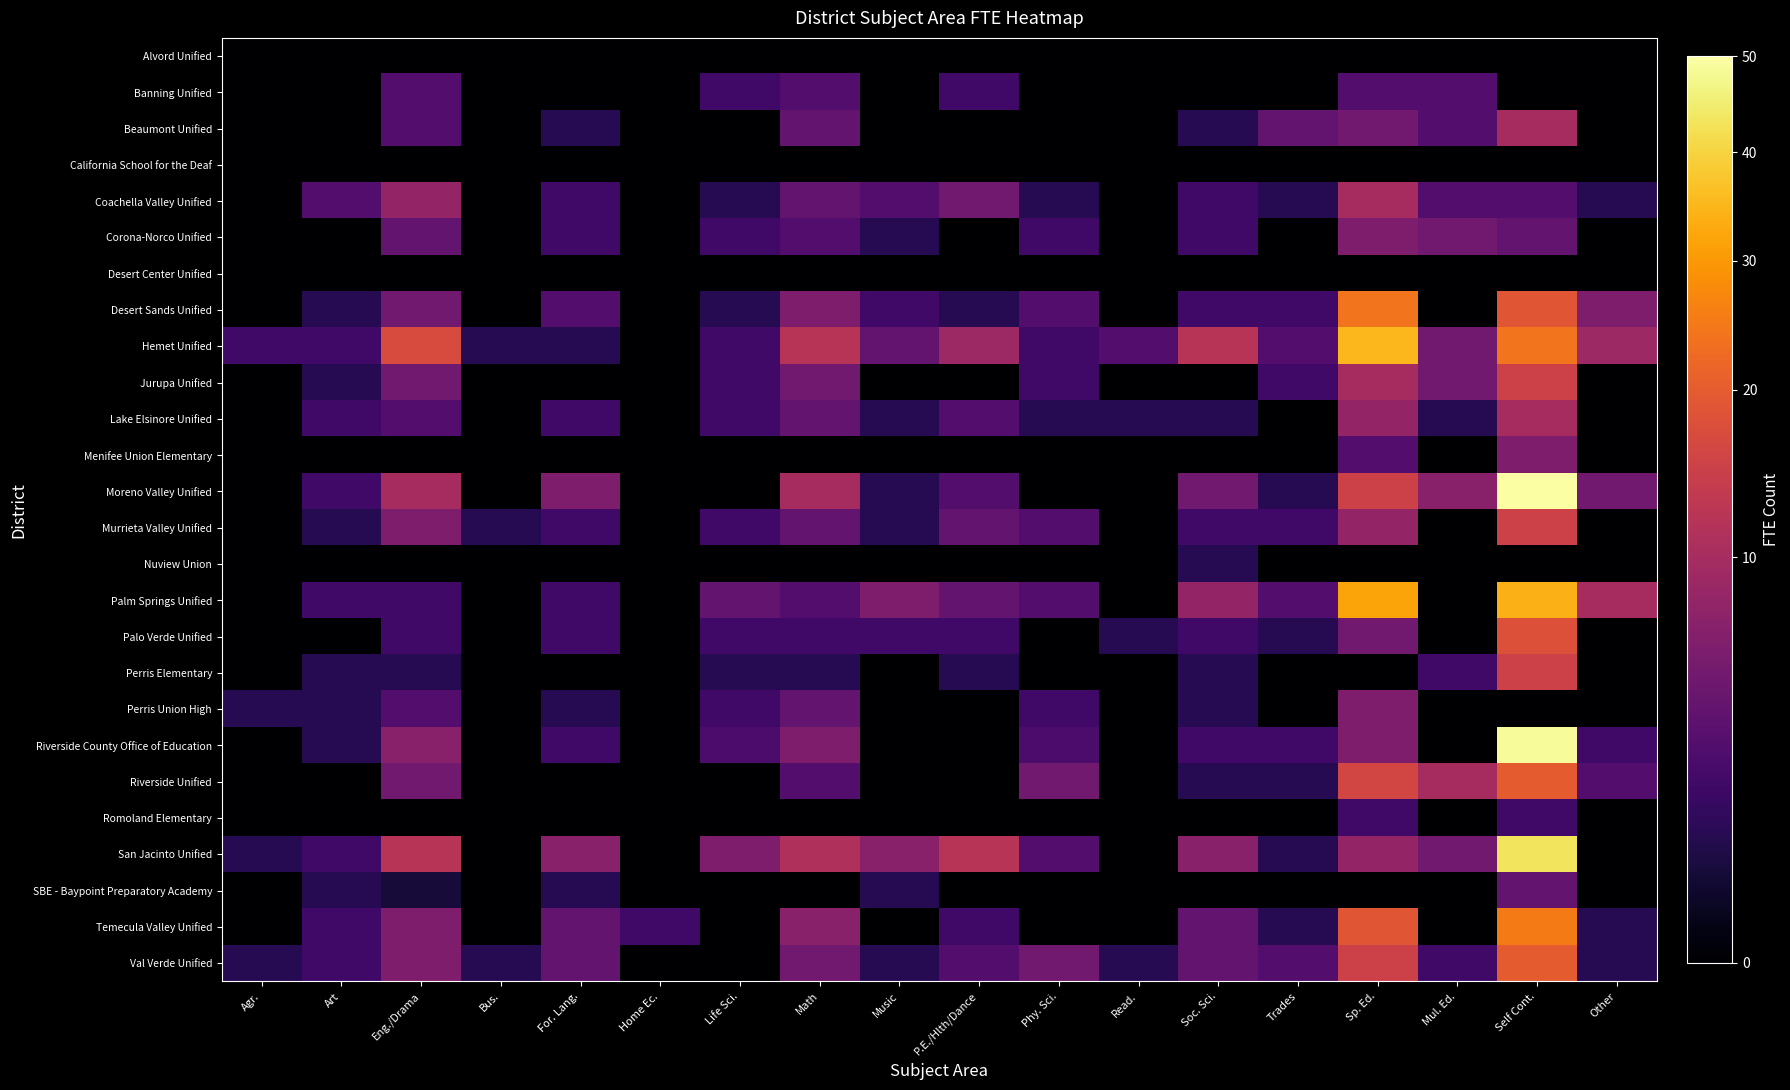

Reading right to left, list all the values displayed in this chart.

Alvord Unified: Other=0.0	Self Cont.=0.0	Mul. Ed.=0.0	Sp. Ed.=0.0	Trades=0.0	Soc. Sci.=0.0	Read.=0.0	Phy. Sci.=0.0	P.E./Hlth/Dance=0.0	Music=0.0	Math=0.0	Life Sci.=0.0	Home Ec.=0.0	For. Lang.=0.0	Bus.=0.0	Eng./Drama=0.0	Art=0.0	Agr.=0.0
Banning Unified: Other=0.0	Self Cont.=0.0	Mul. Ed.=3.0	Sp. Ed.=3.0	Trades=0.0	Soc. Sci.=0.0	Read.=0.0	Phy. Sci.=0.0	P.E./Hlth/Dance=2.0	Music=0.0	Math=3.0	Life Sci.=2.0	Home Ec.=0.0	For. Lang.=0.0	Bus.=0.0	Eng./Drama=3.0	Art=0.0	Agr.=0.0
Beaumont Unified: Other=0.0	Self Cont.=10.0	Mul. Ed.=3.0	Sp. Ed.=5.0	Trades=4.0	Soc. Sci.=1.0	Read.=0.0	Phy. Sci.=0.0	P.E./Hlth/Dance=0.0	Music=0.0	Math=4.0	Life Sci.=0.0	Home Ec.=0.0	For. Lang.=1.0	Bus.=0.0	Eng./Drama=3.0	Art=0.0	Agr.=0.0
California School for the Deaf: Other=0.0	Self Cont.=0.0	Mul. Ed.=0.0	Sp. Ed.=0.0	Trades=0.0	Soc. Sci.=0.0	Read.=0.0	Phy. Sci.=0.0	P.E./Hlth/Dance=0.0	Music=0.0	Math=0.0	Life Sci.=0.0	Home Ec.=0.0	For. Lang.=0.0	Bus.=0.0	Eng./Drama=0.0	Art=0.0	Agr.=0.0
Coachella Valley Unified: Other=1.0	Self Cont.=3.0	Mul. Ed.=3.0	Sp. Ed.=10.0	Trades=1.0	Soc. Sci.=2.0	Read.=0.0	Phy. Sci.=1.0	P.E./Hlth/Dance=5.0	Music=3.0	Math=4.0	Life Sci.=1.0	Home Ec.=0.0	For. Lang.=2.0	Bus.=0.0	Eng./Drama=8.0	Art=3.0	Agr.=0.0
Corona-Norco Unified: Other=0.0	Self Cont.=4.0	Mul. Ed.=5.0	Sp. Ed.=6.0	Trades=0.0	Soc. Sci.=2.0	Read.=0.0	Phy. Sci.=2.0	P.E./Hlth/Dance=0.0	Music=1.0	Math=3.0	Life Sci.=2.0	Home Ec.=0.0	For. Lang.=2.0	Bus.=0.0	Eng./Drama=4.0	Art=0.0	Agr.=0.0
Desert Center Unified: Other=0.0	Self Cont.=0.0	Mul. Ed.=0.0	Sp. Ed.=0.0	Trades=0.0	Soc. Sci.=0.0	Read.=0.0	Phy. Sci.=0.0	P.E./Hlth/Dance=0.0	Music=0.0	Math=0.0	Life Sci.=0.0	Home Ec.=0.0	For. Lang.=0.0	Bus.=0.0	Eng./Drama=0.0	Art=0.0	Agr.=0.0
Desert Sands Unified: Other=6.0	Self Cont.=19.0	Mul. Ed.=0.0	Sp. Ed.=24.0	Trades=2.0	Soc. Sci.=2.0	Read.=0.0	Phy. Sci.=3.0	P.E./Hlth/Dance=1.0	Music=2.0	Math=6.0	Life Sci.=1.0	Home Ec.=0.0	For. Lang.=3.0	Bus.=0.0	Eng./Drama=5.0	Art=1.0	Agr.=0.0
Hemet Unified: Other=9.0	Self Cont.=24.0	Mul. Ed.=5.0	Sp. Ed.=35.0	Trades=3.0	Soc. Sci.=12.0	Read.=3.0	Phy. Sci.=2.0	P.E./Hlth/Dance=9.0	Music=4.0	Math=12.0	Life Sci.=2.0	Home Ec.=0.0	For. Lang.=1.0	Bus.=1.0	Eng./Drama=17.0	Art=2.0	Agr.=2.0
Jurupa Unified: Other=0.0	Self Cont.=15.0	Mul. Ed.=5.0	Sp. Ed.=10.0	Trades=2.0	Soc. Sci.=0.0	Read.=0.0	Phy. Sci.=2.0	P.E./Hlth/Dance=0.0	Music=0.0	Math=5.0	Life Sci.=2.0	Home Ec.=0.0	For. Lang.=0.0	Bus.=0.0	Eng./Drama=5.0	Art=1.0	Agr.=0.0
Lake Elsinore Unified: Other=0.0	Self Cont.=10.0	Mul. Ed.=1.0	Sp. Ed.=8.0	Trades=0.0	Soc. Sci.=1.0	Read.=1.0	Phy. Sci.=1.0	P.E./Hlth/Dance=3.0	Music=1.0	Math=4.0	Life Sci.=2.0	Home Ec.=0.0	For. Lang.=2.0	Bus.=0.0	Eng./Drama=3.0	Art=2.0	Agr.=0.0
Menifee Union Elementary: Other=0.0	Self Cont.=6.0	Mul. Ed.=0.0	Sp. Ed.=3.0	Trades=0.0	Soc. Sci.=0.0	Read.=0.0	Phy. Sci.=0.0	P.E./Hlth/Dance=0.0	Music=0.0	Math=0.0	Life Sci.=0.0	Home Ec.=0.0	For. Lang.=0.0	Bus.=0.0	Eng./Drama=0.0	Art=0.0	Agr.=0.0
Moreno Valley Unified: Other=5.0	Self Cont.=50.0	Mul. Ed.=7.0	Sp. Ed.=15.0	Trades=1.0	Soc. Sci.=5.0	Read.=0.0	Phy. Sci.=0.0	P.E./Hlth/Dance=3.0	Music=1.0	Math=10.0	Life Sci.=0.0	Home Ec.=0.0	For. Lang.=6.0	Bus.=0.0	Eng./Drama=10.0	Art=2.0	Agr.=0.0
Murrieta Valley Unified: Other=0.0	Self Cont.=15.0	Mul. Ed.=0.0	Sp. Ed.=8.0	Trades=2.0	Soc. Sci.=2.0	Read.=0.0	Phy. Sci.=3.0	P.E./Hlth/Dance=4.0	Music=1.0	Math=4.0	Life Sci.=2.0	Home Ec.=0.0	For. Lang.=2.0	Bus.=1.0	Eng./Drama=6.0	Art=1.0	Agr.=0.0
Nuview Union: Other=0.0	Self Cont.=0.0	Mul. Ed.=0.0	Sp. Ed.=0.0	Trades=0.0	Soc. Sci.=1.0	Read.=0.0	Phy. Sci.=0.0	P.E./Hlth/Dance=0.0	Music=0.0	Math=0.0	Life Sci.=0.0	Home Ec.=0.0	For. Lang.=0.0	Bus.=0.0	Eng./Drama=0.0	Art=0.0	Agr.=0.0
Palm Springs Unified: Other=10.0	Self Cont.=34.0	Mul. Ed.=0.0	Sp. Ed.=32.0	Trades=3.0	Soc. Sci.=8.0	Read.=0.0	Phy. Sci.=3.0	P.E./Hlth/Dance=4.0	Music=6.0	Math=3.0	Life Sci.=4.0	Home Ec.=0.0	For. Lang.=2.0	Bus.=0.0	Eng./Drama=2.0	Art=2.0	Agr.=0.0
Palo Verde Unified: Other=0.0	Self Cont.=18.0	Mul. Ed.=0.0	Sp. Ed.=5.0	Trades=1.0	Soc. Sci.=2.0	Read.=1.0	Phy. Sci.=0.0	P.E./Hlth/Dance=2.0	Music=2.0	Math=2.0	Life Sci.=2.0	Home Ec.=0.0	For. Lang.=2.0	Bus.=0.0	Eng./Drama=2.0	Art=0.0	Agr.=0.0
Perris Elementary: Other=0.0	Self Cont.=15.0	Mul. Ed.=2.0	Sp. Ed.=0.0	Trades=0.0	Soc. Sci.=1.0	Read.=0.0	Phy. Sci.=0.0	P.E./Hlth/Dance=1.0	Music=0.0	Math=1.0	Life Sci.=1.0	Home Ec.=0.0	For. Lang.=0.0	Bus.=0.0	Eng./Drama=1.0	Art=1.0	Agr.=0.0
Perris Union High: Other=0.0	Self Cont.=0.0	Mul. Ed.=0.0	Sp. Ed.=6.0	Trades=0.0	Soc. Sci.=1.0	Read.=0.0	Phy. Sci.=2.0	P.E./Hlth/Dance=0.0	Music=0.0	Math=4.0	Life Sci.=2.0	Home Ec.=0.0	For. Lang.=1.0	Bus.=0.0	Eng./Drama=3.0	Art=1.0	Agr.=1.0
Riverside County Office of Education: Other=2.0	Self Cont.=48.5	Mul. Ed.=0.0	Sp. Ed.=6.0	Trades=2.0	Soc. Sci.=2.0	Read.=0.0	Phy. Sci.=2.5	P.E./Hlth/Dance=0.0	Music=0.0	Math=6.0	Life Sci.=2.5	Home Ec.=0.0	For. Lang.=2.0	Bus.=0.0	Eng./Drama=7.0	Art=1.0	Agr.=0.0
Riverside Unified: Other=3.0	Self Cont.=20.0	Mul. Ed.=10.0	Sp. Ed.=16.0	Trades=1.0	Soc. Sci.=1.0	Read.=0.0	Phy. Sci.=5.0	P.E./Hlth/Dance=0.0	Music=0.0	Math=3.0	Life Sci.=0.0	Home Ec.=0.0	For. Lang.=0.0	Bus.=0.0	Eng./Drama=5.0	Art=0.0	Agr.=0.0
Romoland Elementary: Other=0.0	Self Cont.=2.0	Mul. Ed.=0.0	Sp. Ed.=2.0	Trades=0.0	Soc. Sci.=0.0	Read.=0.0	Phy. Sci.=0.0	P.E./Hlth/Dance=0.0	Music=0.0	Math=0.0	Life Sci.=0.0	Home Ec.=0.0	For. Lang.=0.0	Bus.=0.0	Eng./Drama=0.0	Art=0.0	Agr.=0.0
San Jacinto Unified: Other=0.0	Self Cont.=43.0	Mul. Ed.=5.0	Sp. Ed.=8.0	Trades=1.0	Soc. Sci.=7.0	Read.=0.0	Phy. Sci.=3.0	P.E./Hlth/Dance=12.0	Music=7.0	Math=11.0	Life Sci.=6.0	Home Ec.=0.0	For. Lang.=7.0	Bus.=0.0	Eng./Drama=12.0	Art=2.0	Agr.=1.0
SBE - Baypoint Preparatory Academy: Other=0.0	Self Cont.=4.0	Mul. Ed.=0.0	Sp. Ed.=0.0	Trades=0.0	Soc. Sci.=0.0	Read.=0.0	Phy. Sci.=0.0	P.E./Hlth/Dance=0.0	Music=1.0	Math=0.0	Life Sci.=0.0	Home Ec.=0.0	For. Lang.=1.0	Bus.=0.0	Eng./Drama=0.5	Art=1.0	Agr.=0.0
Temecula Valley Unified: Other=1.0	Self Cont.=25.0	Mul. Ed.=0.0	Sp. Ed.=19.0	Trades=1.0	Soc. Sci.=4.0	Read.=0.0	Phy. Sci.=0.0	P.E./Hlth/Dance=2.0	Music=0.0	Math=7.0	Life Sci.=0.0	Home Ec.=2.0	For. Lang.=4.0	Bus.=0.0	Eng./Drama=6.0	Art=2.0	Agr.=0.0
Val Verde Unified: Other=1.0	Self Cont.=20.0	Mul. Ed.=2.0	Sp. Ed.=15.0	Trades=3.0	Soc. Sci.=4.0	Read.=1.0	Phy. Sci.=5.0	P.E./Hlth/Dance=3.0	Music=1.0	Math=5.0	Life Sci.=0.0	Home Ec.=0.0	For. Lang.=4.0	Bus.=1.0	Eng./Drama=6.0	Art=2.0	Agr.=1.0